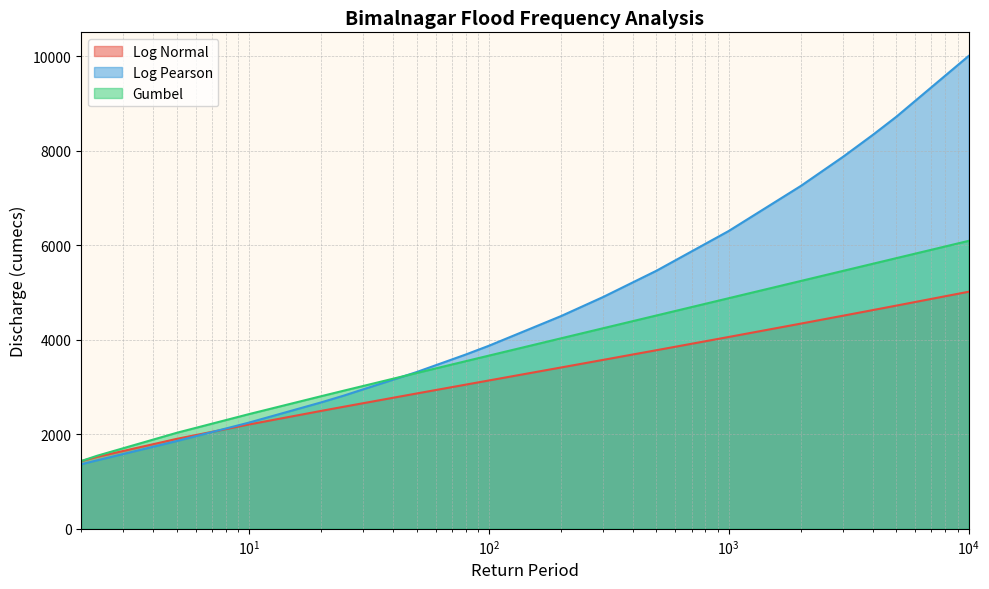

Which series has the largest range (max minus min)?

Log Pearson